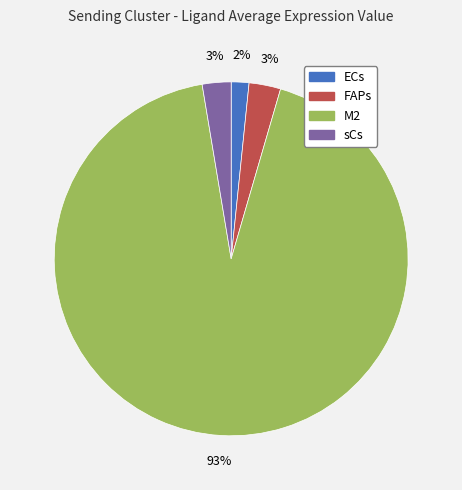

Count the number of slices in the pie.

4